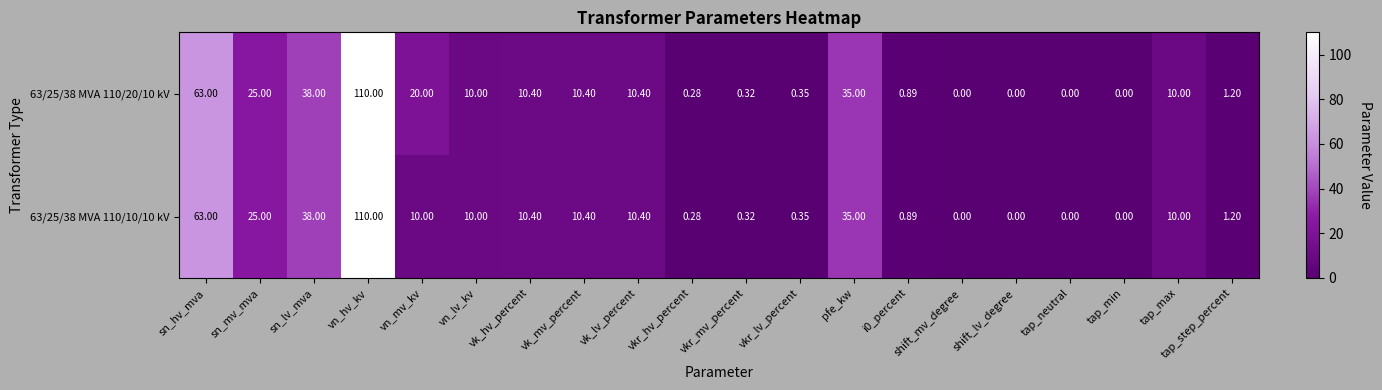

At which label is 63/25/38 MVA 110/10/10 kV closest to 55?

sn_hv_mva